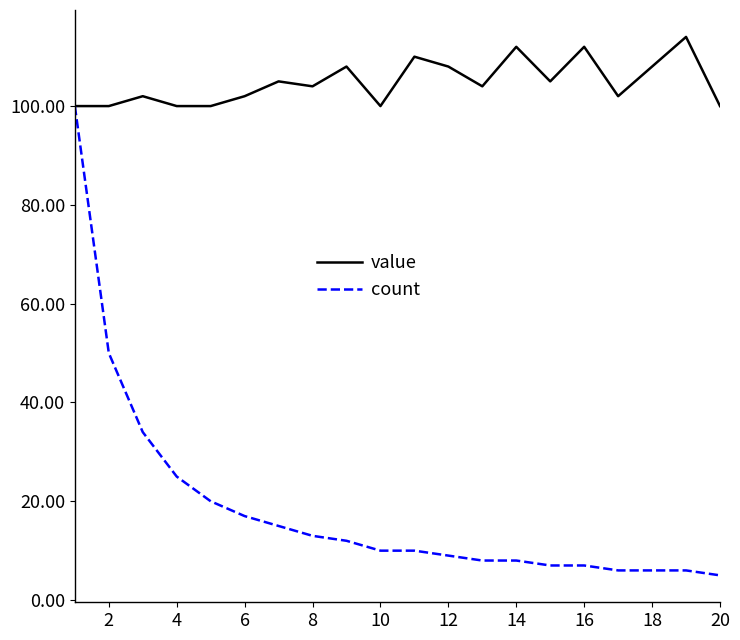

Reading left to right, transcribe all the data shown in this chart.

value: 100	100	102	100	100	102	105	104	108	100	110	108	104	112	105	112	102	108	114	100
count: 100	50	34	25	20	17	15	13	12	10	10	9	8	8	7	7	6	6	6	5